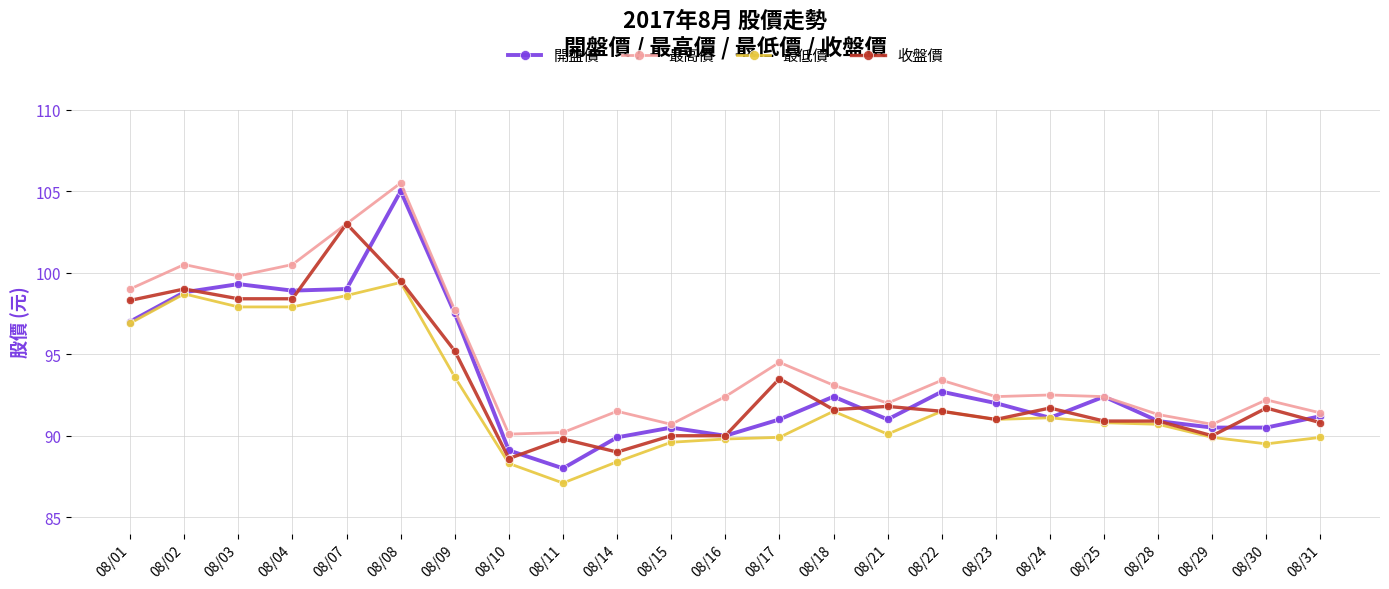

Rank the series by their maximum value, from highest to lowest.

最高價, 開盤價, 收盤價, 最低價